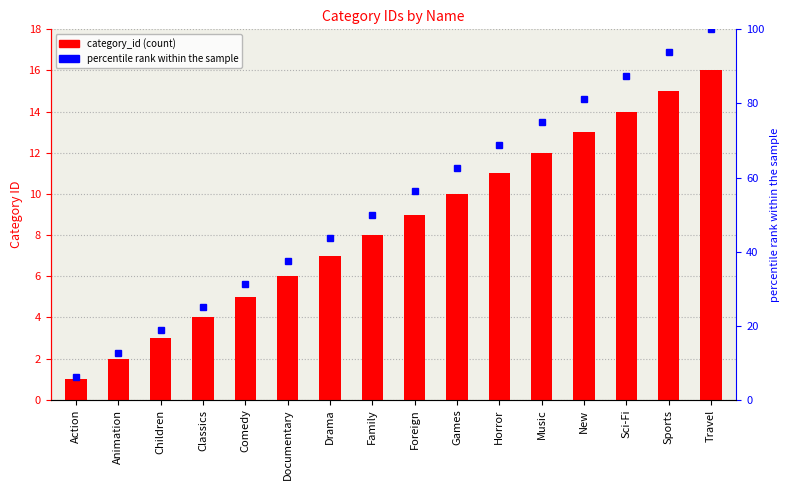

What is the sum of the values at Classics and Drama?

11